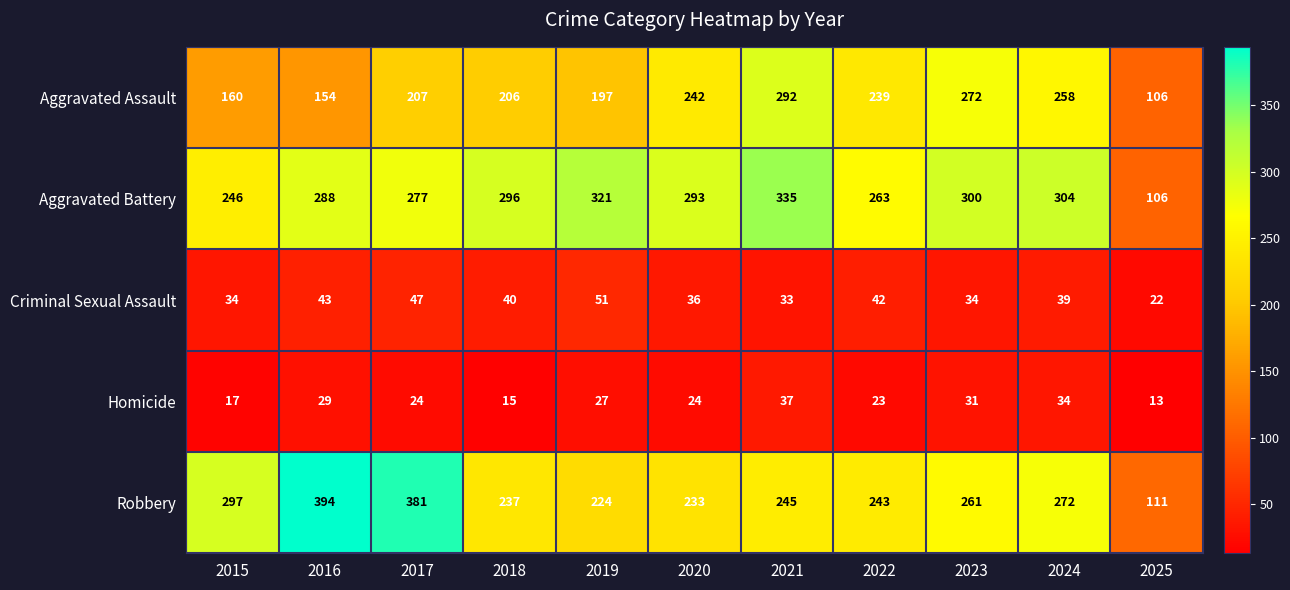

How many data points does each series have?

11